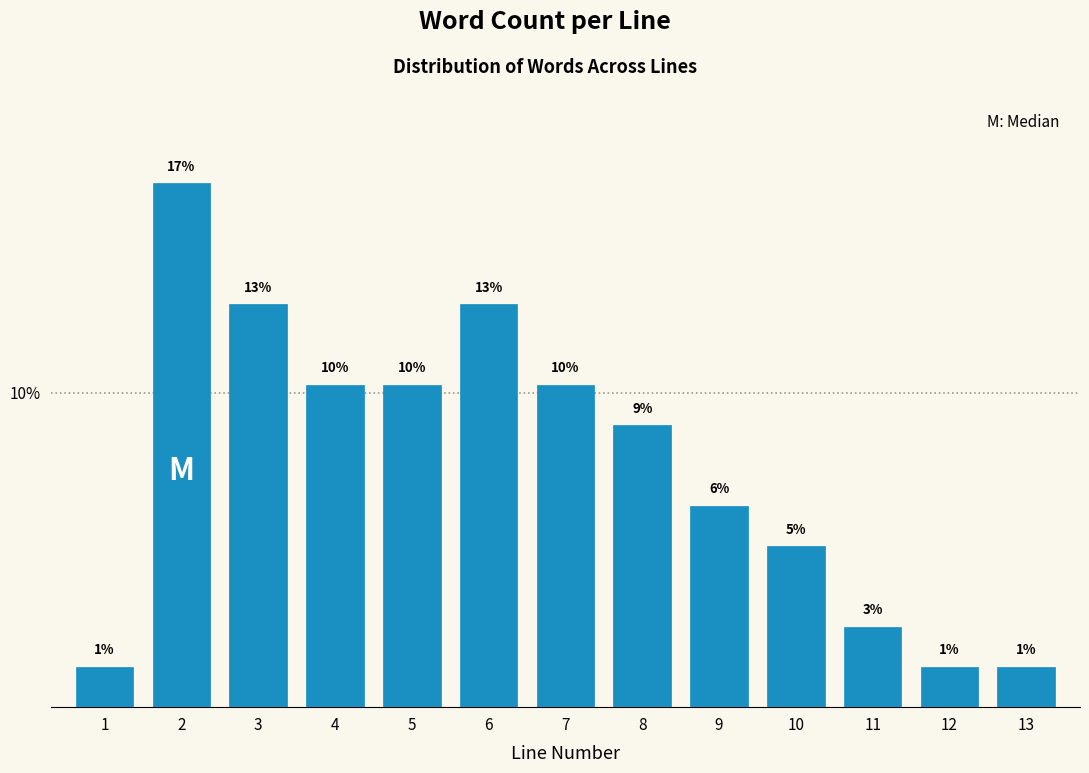

Does the chart contain any negative values?

No